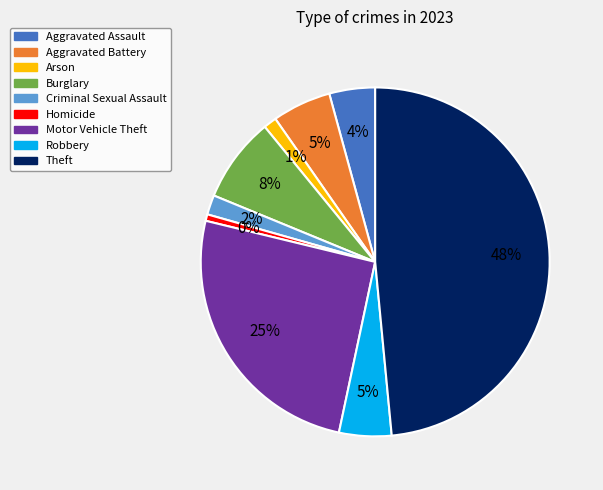

To the nearest percent, what is the average slice percentage?

11%